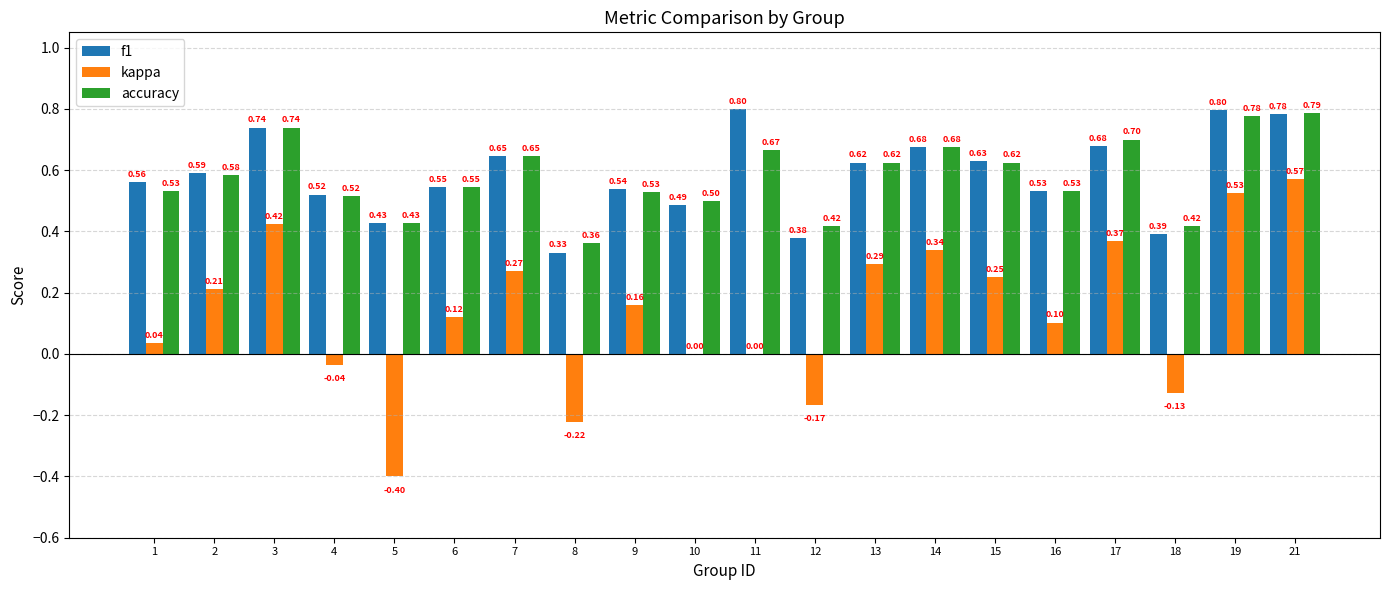

Which series changed the most between 7 and 10?

kappa